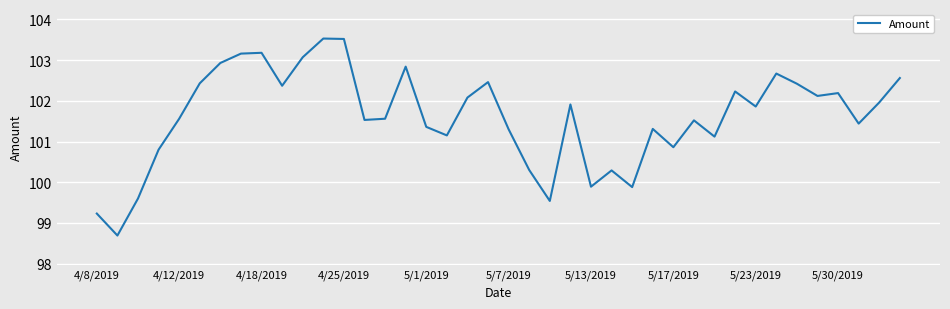

What is the minimum value shown in the chart?

98.7